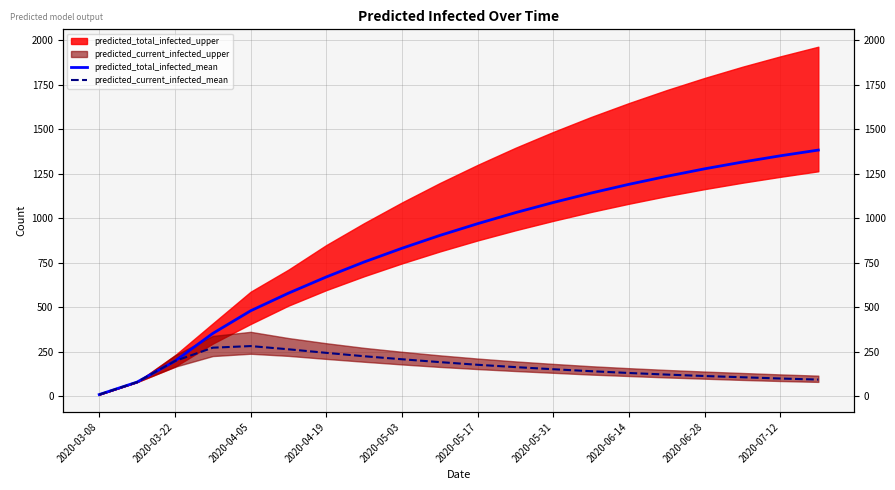

Reading left to right, list all the values displayed in this chart.

predicted_total_infected_mean: 10	80	198	353	480	579	670	754	831	903	969	1031	1088	1141	1190	1235	1277	1315	1350	1382
predicted_current_infected_mean: 10	80	198	273	282	264	244	225	208	192	177	164	152	141	131	122	114	107	100	94